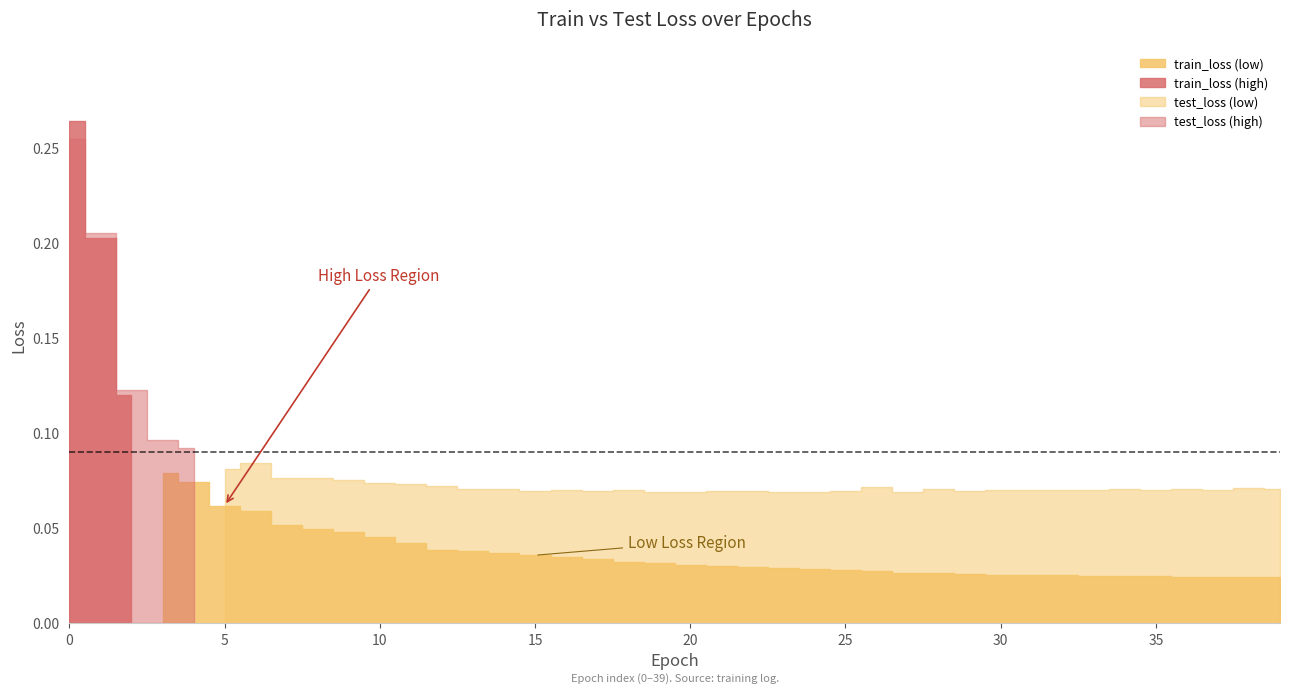

What is the sum of the test_loss values at 18 and 5?

0.2